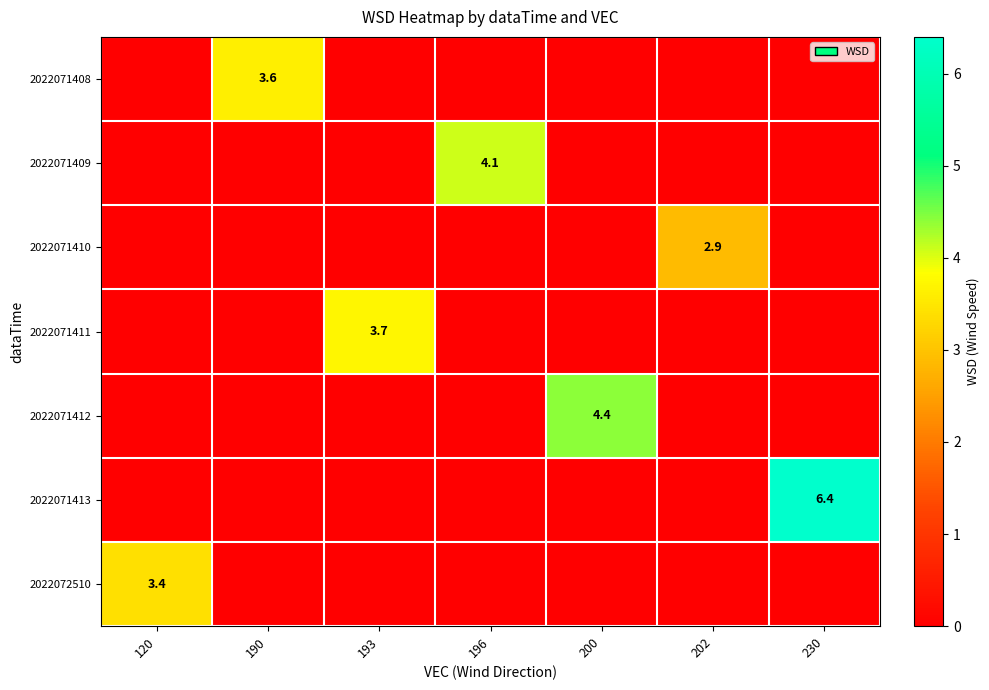

What is the sum of all 2022071412 values?

4.4